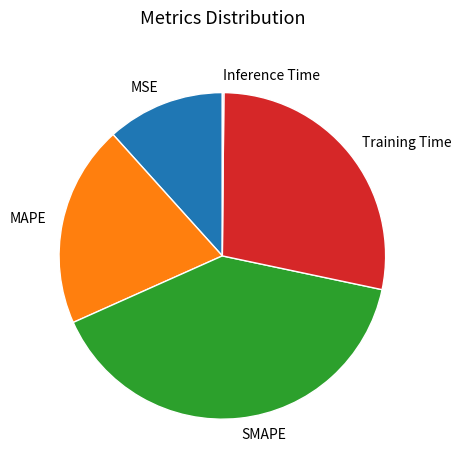

The MSE slice represents 24% of the pie. True or false?

False